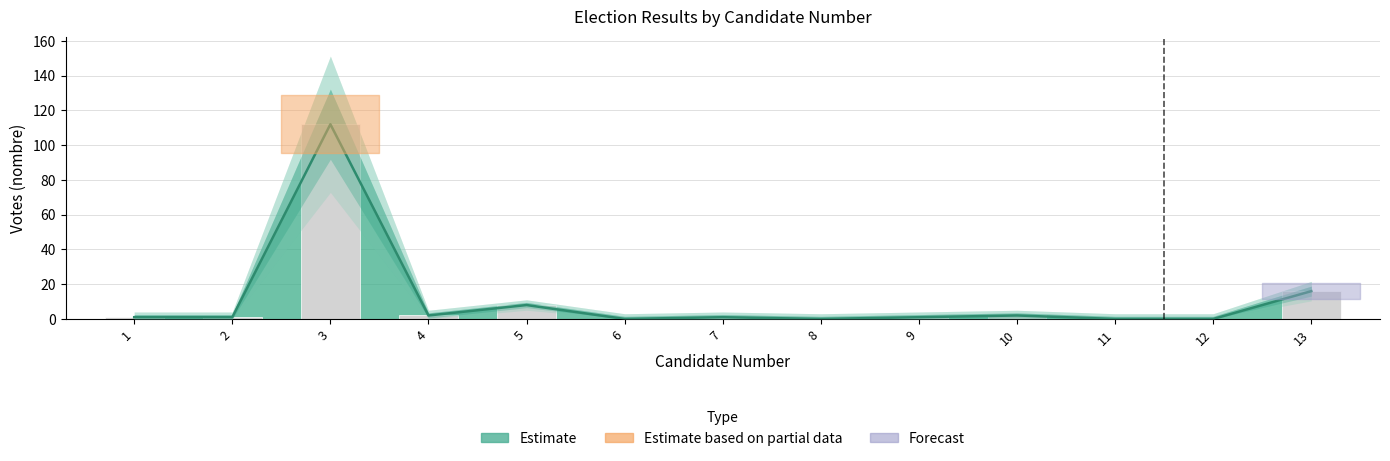

What is the ratio of the value at 2 to the value at 5?

0.1